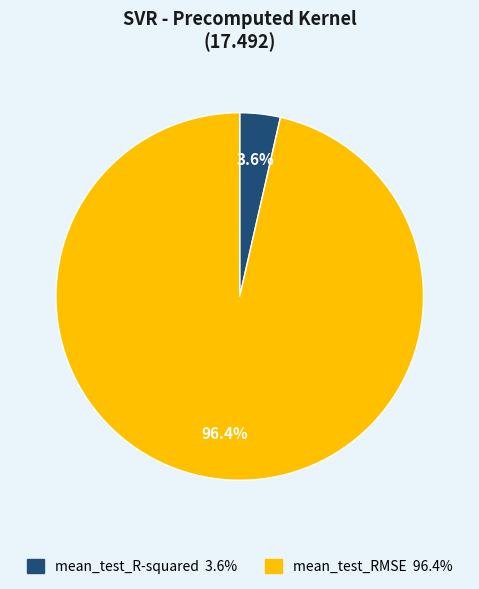

Which slice is the largest?

mean_test_RMSE